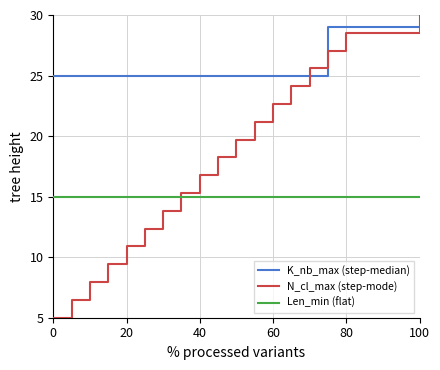

Which series has the largest total across all categories?

K_nb_max (step-median)